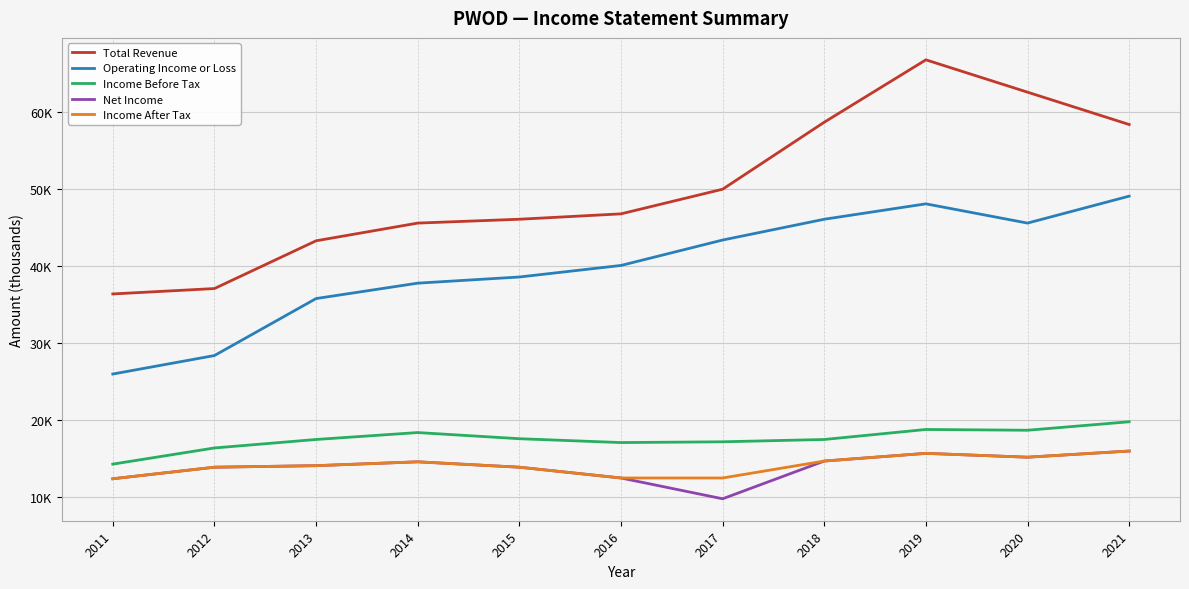

Does the chart display data point markers on the line(s)?

No